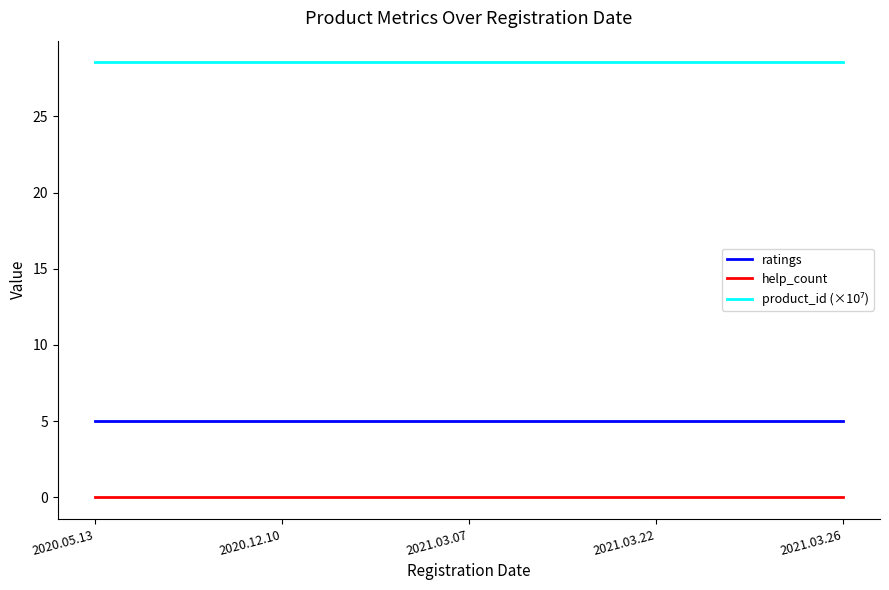

The value of ratings at 2020.05.13 is 8.7. True or false?

False